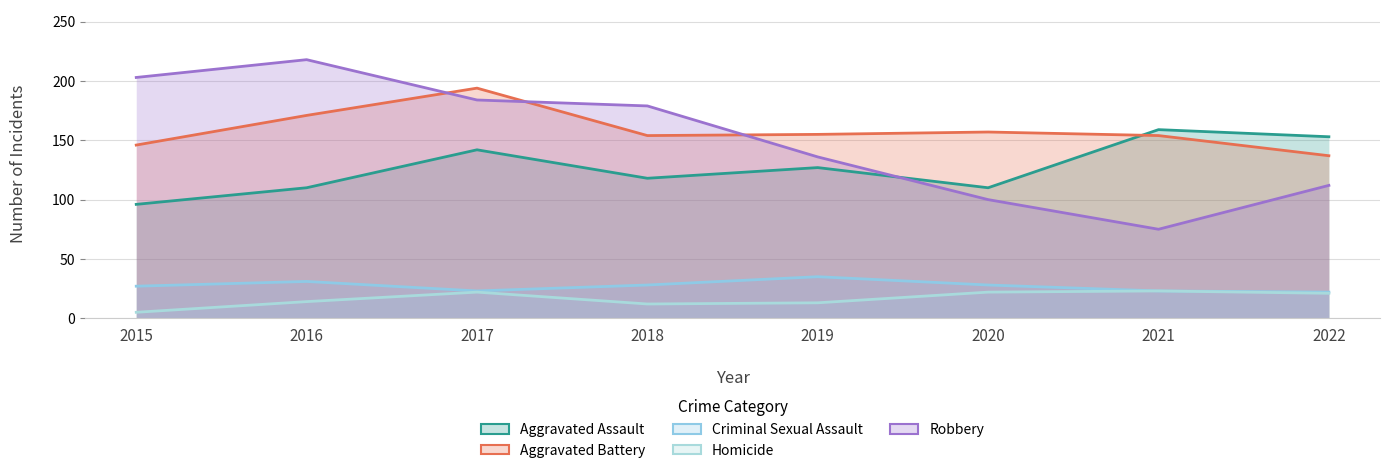

True or false: Robbery and Homicide intersect in this chart.

False